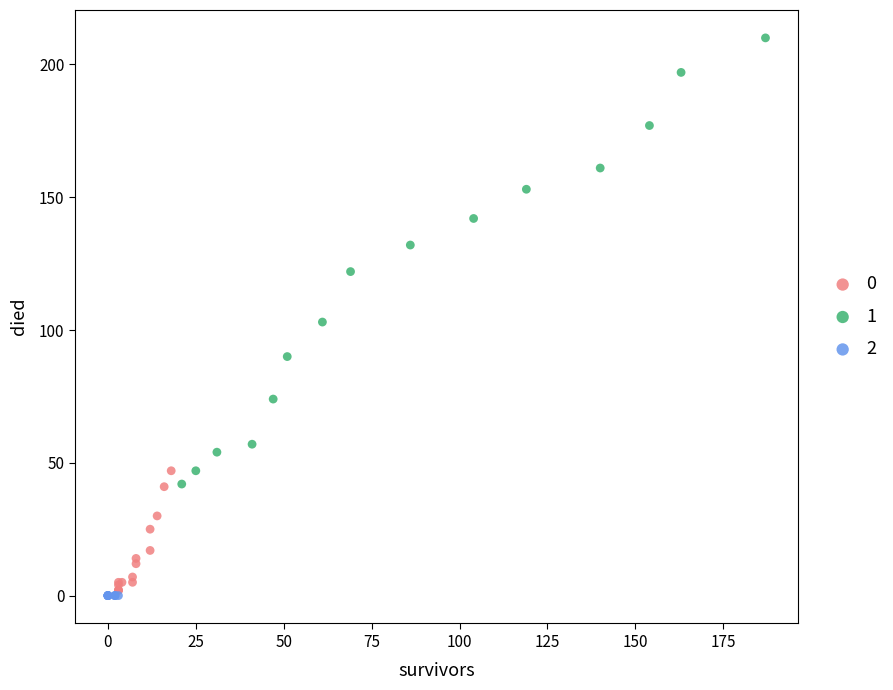

What are all the series names shown in the legend?

0, 1, 2